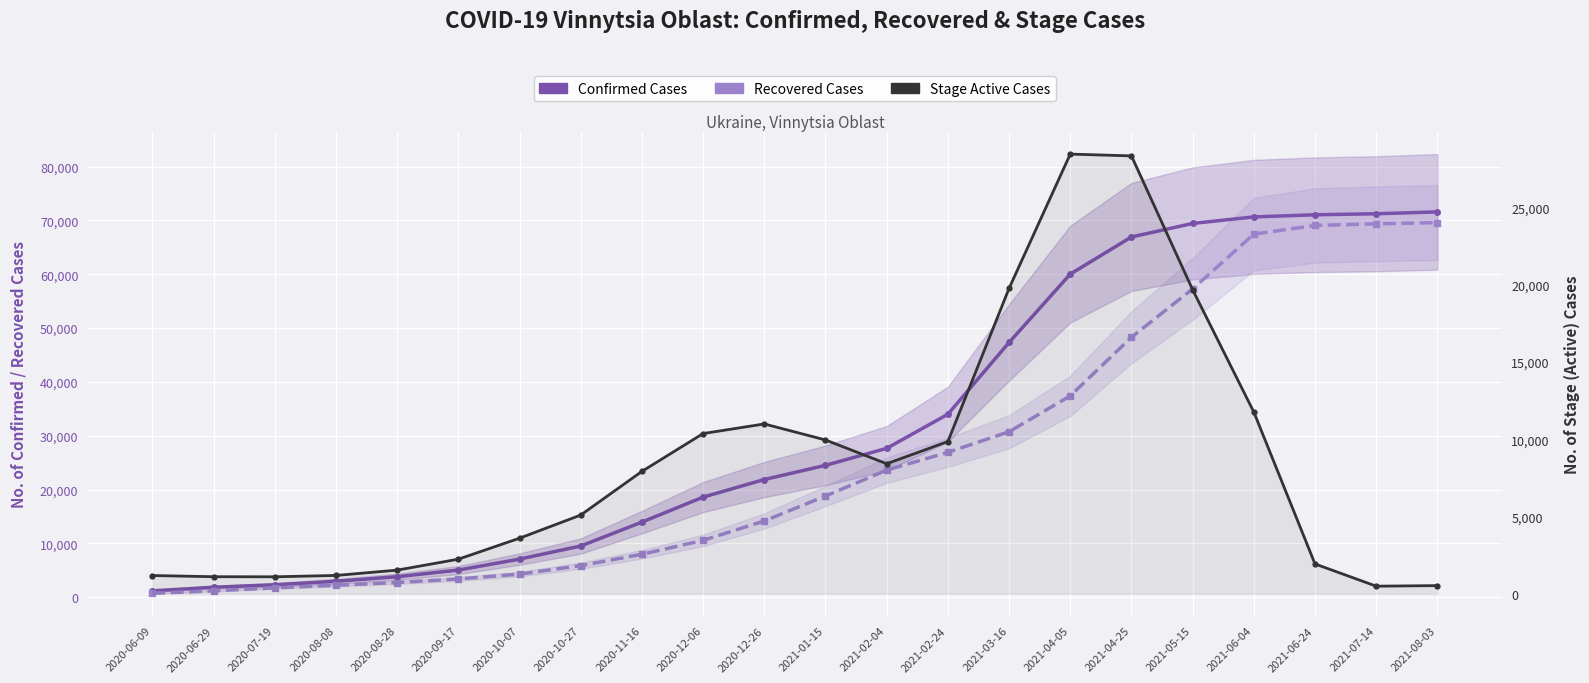

Reading right to left, extract all data points from this chart.

Confirmed Cases: 2021-08-03=71569	2021-07-14=71225	2021-06-24=71033	2021-06-04=70638	2021-05-15=69424	2021-04-25=66914	2021-04-05=60007	2021-03-16=47313	2021-02-24=33983	2021-02-04=27645	2021-01-15=24494	2020-12-26=21858	2020-12-06=18587	2020-11-16=13948	2020-10-27=9506	2020-10-07=7074	2020-09-17=5039	2020-08-28=3800	2020-08-08=2955	2020-07-19=2299	2020-06-29=1846	2020-06-09=1175
Recovered Cases: 2021-08-03=69585	2021-07-14=69352	2021-06-24=69051	2021-06-04=67438	2021-05-15=57261	2021-04-25=48277	2021-04-05=37393	2021-03-16=30734	2021-02-24=26902	2021-02-04=23602	2021-01-15=18790	2020-12-26=14161	2020-12-06=10550	2020-11-16=7973	2020-10-27=5858	2020-10-07=4290	2020-09-17=3383	2020-08-28=2726	2020-08-08=2216	2020-07-19=1736	2020-06-29=1179	2020-06-09=728
Stage Active Cases: 2021-08-03=521	2021-07-14=485	2021-06-24=1924	2021-06-04=11766	2021-05-15=19692	2021-04-25=28362	2021-04-05=28478	2021-03-16=19778	2021-02-24=9855	2021-02-04=8416	2021-01-15=9958	2020-12-26=10995	2020-12-06=10373	2020-11-16=7922	2020-10-27=5092	2020-10-07=3593	2020-09-17=2233	2020-08-28=1524	2020-08-08=1180	2020-07-19=1092	2020-06-29=1098	2020-06-09=1175